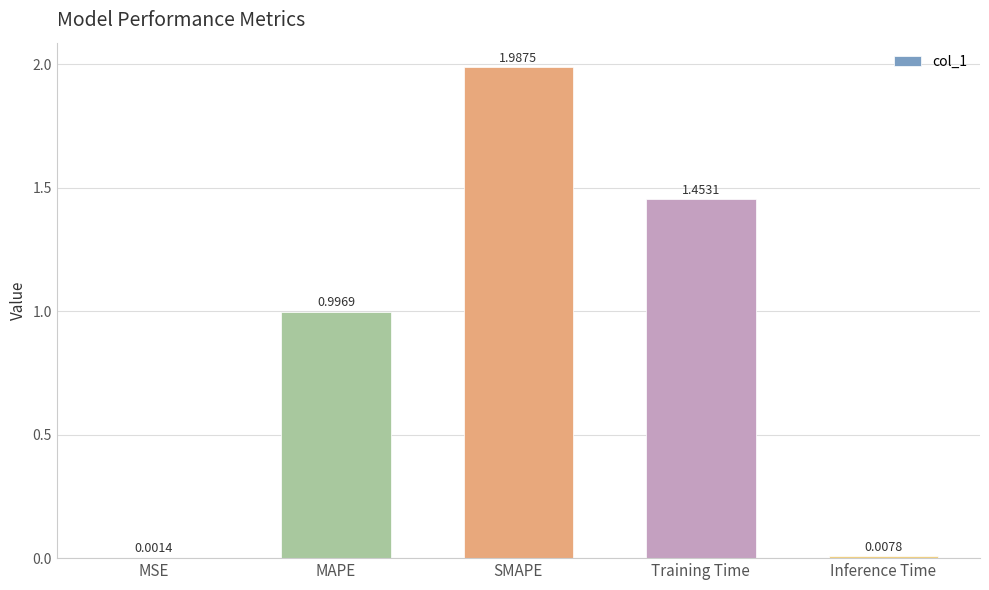

Where is the data nearest to the value 0?

MSE